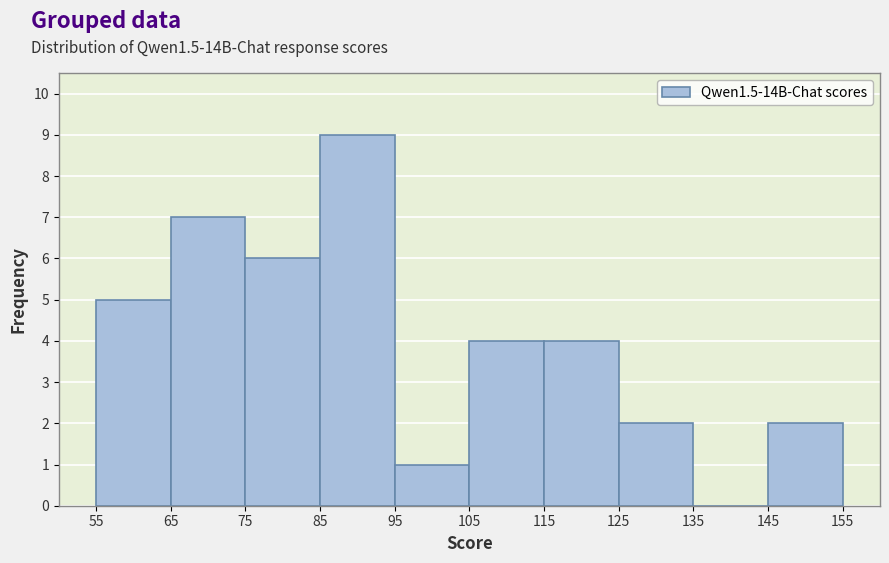

How tall is the bar that spans 65 to 75 on the x-axis? The values are not printed on the chart, so give them approximately, as read against the axis.

7